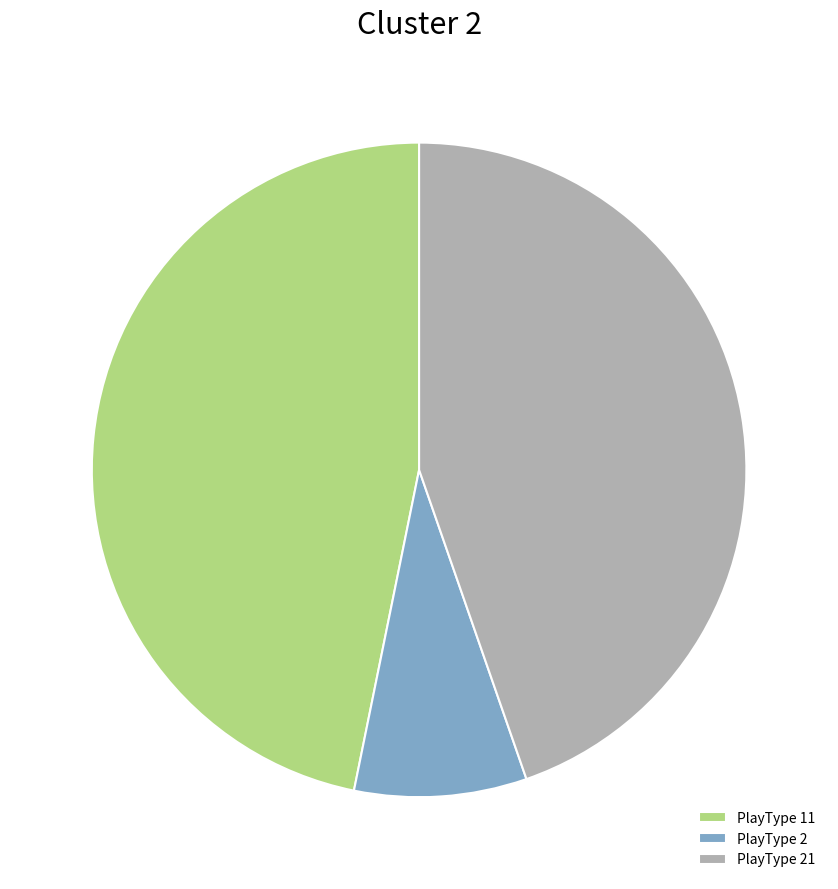

What is the ratio of the value at PlayType 21 to the value at PlayType 2?

5.3